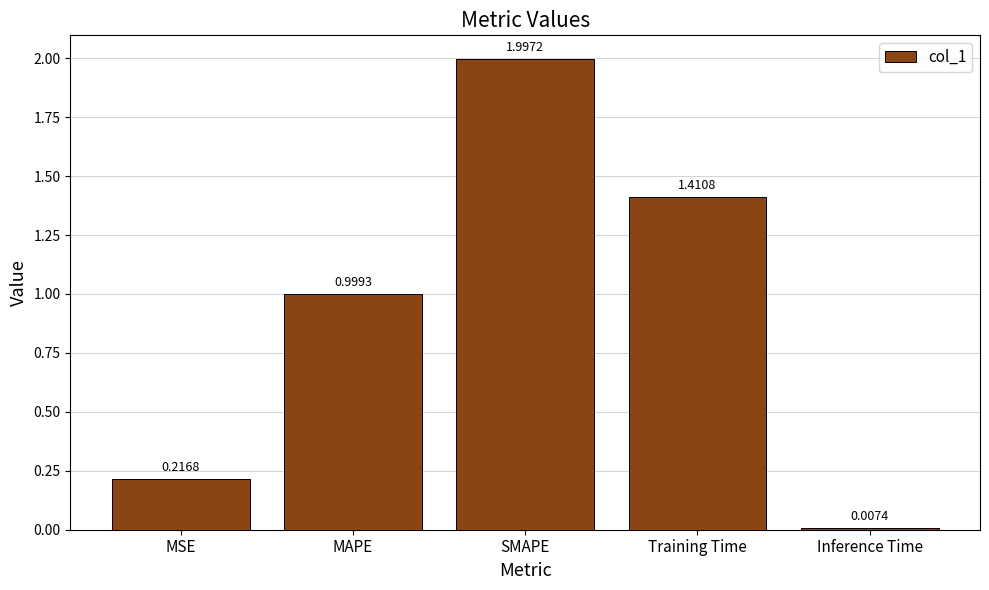

Between MAPE and Inference Time, which is larger?

MAPE